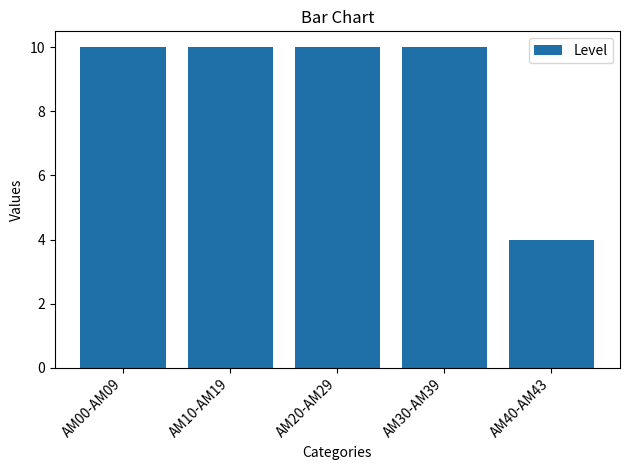

What is the ratio of the value at AM00-AM09 to the value at AM20-AM29?

1.0